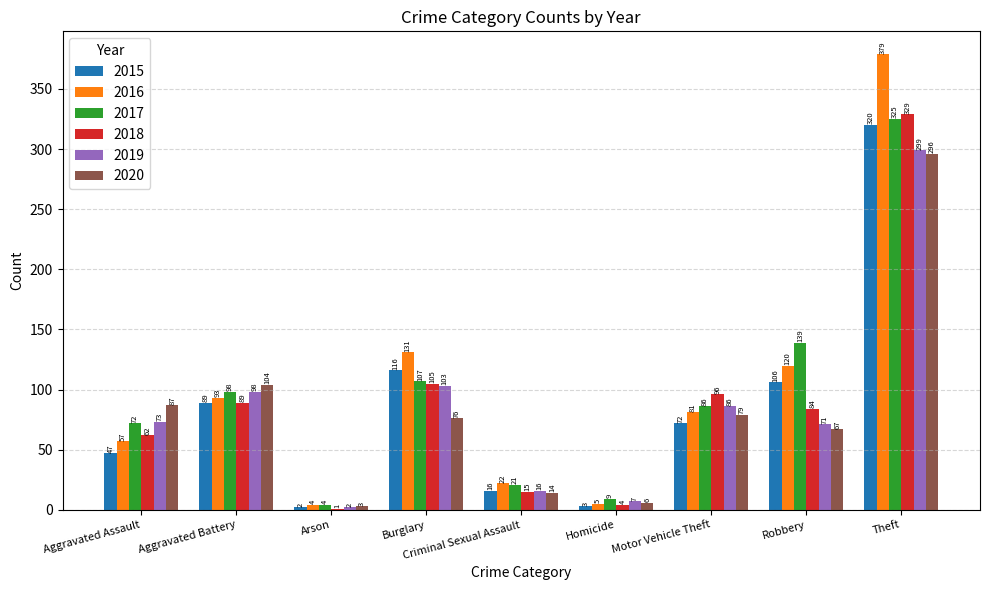

What is the highest value of the 2017 series?

325